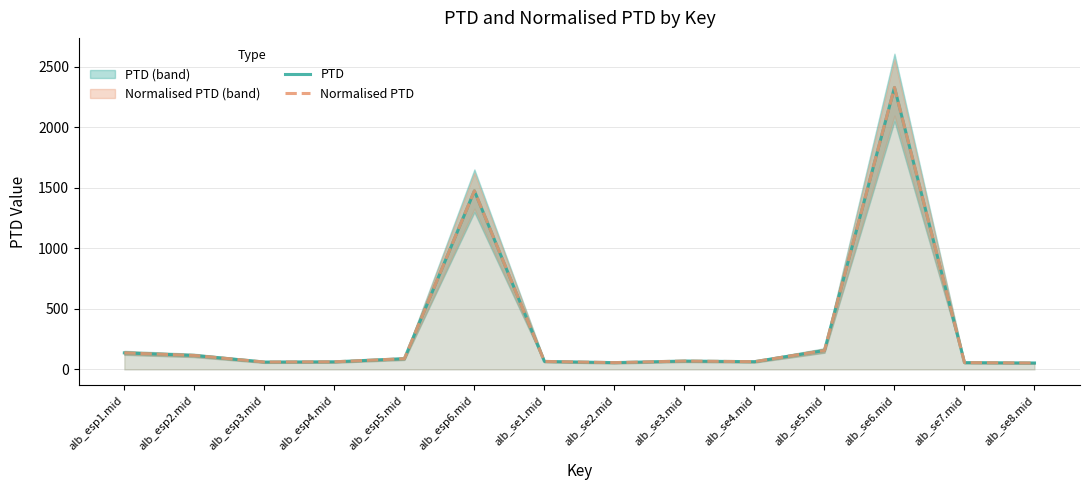

What are all the series names shown in the legend?

PTD, Normalised PTD